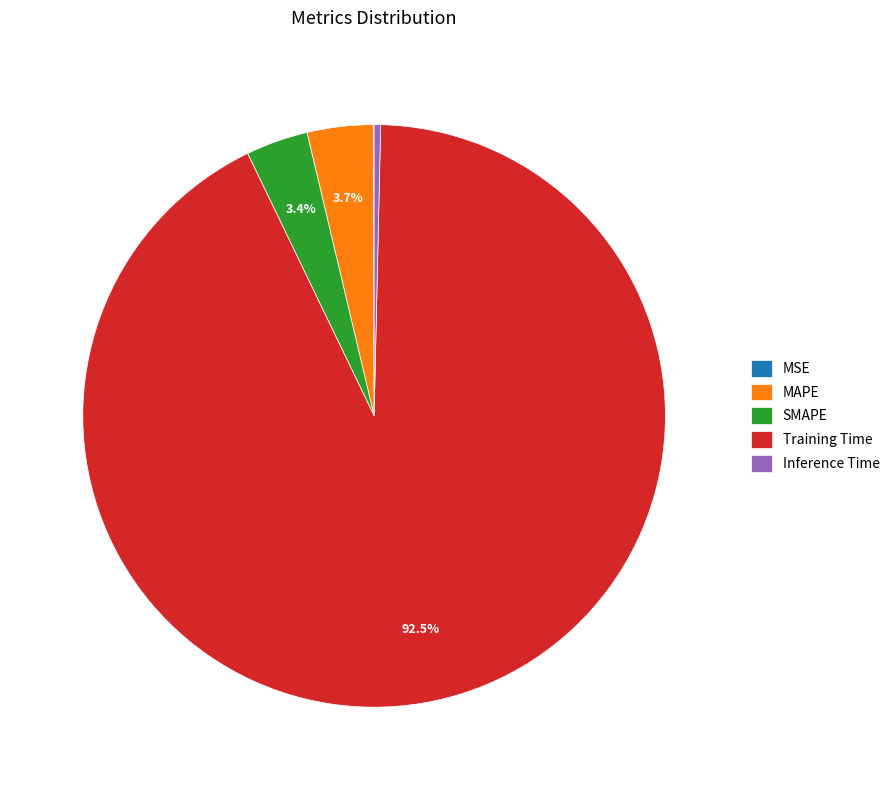

What is the largest slice in the pie chart?

Training Time